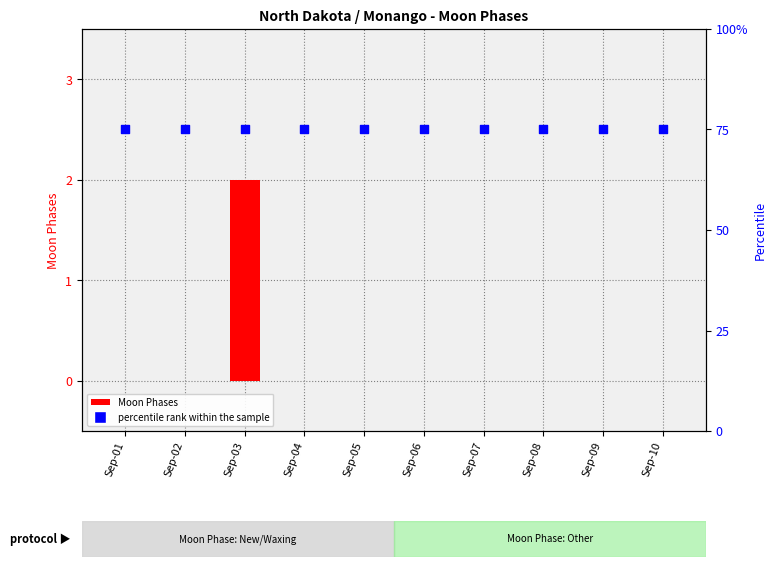

At which category is the sum across all series the highest?

Sep-03